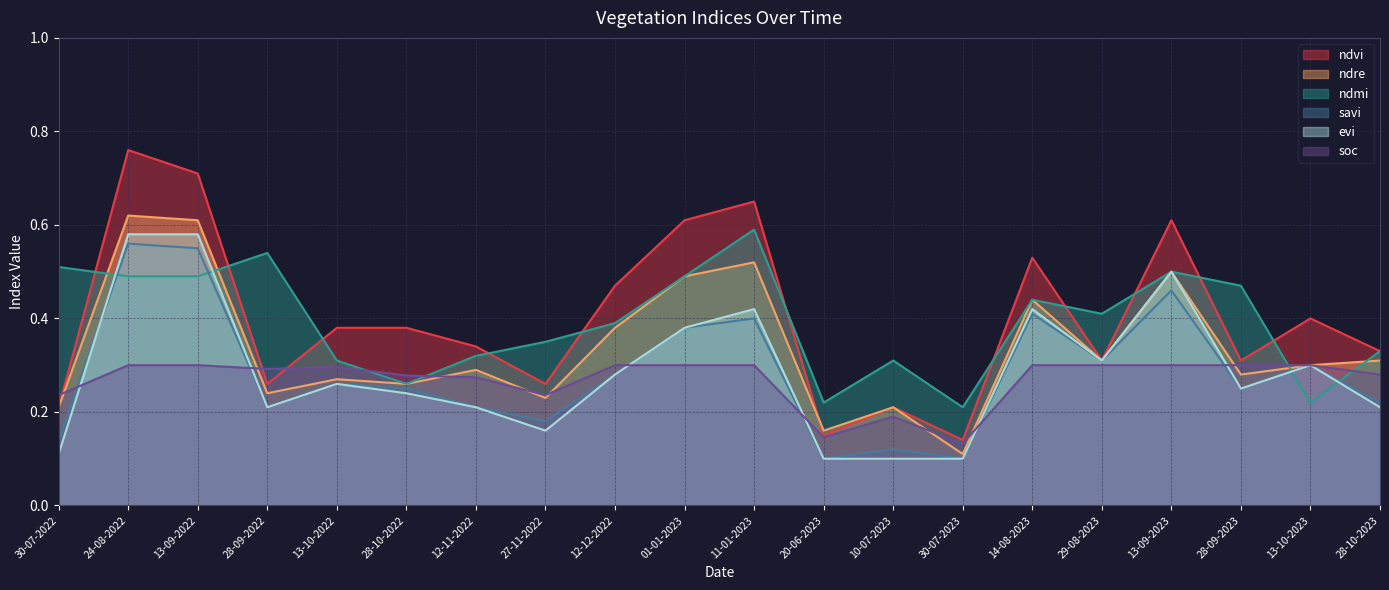

Which series has the largest total across all categories?

ndvi